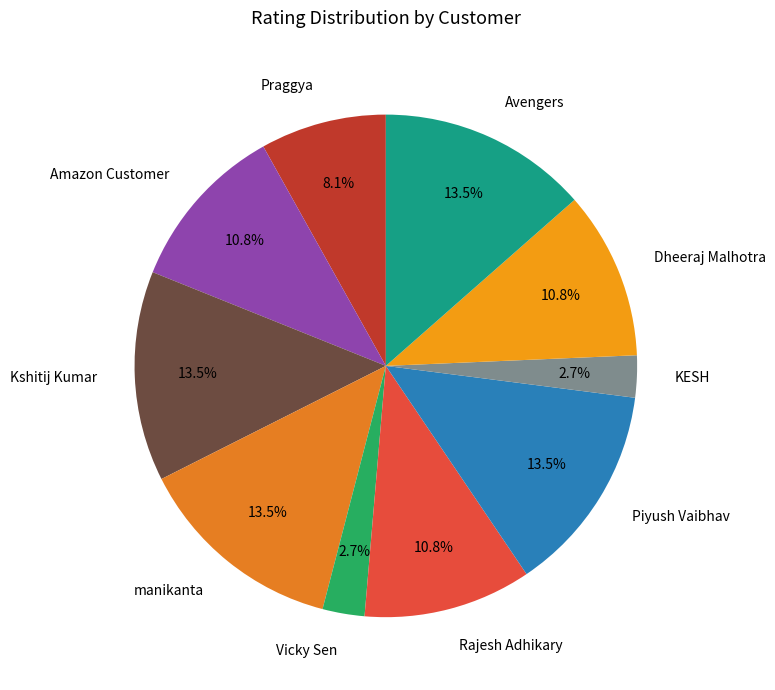

Count the number of slices in the pie.

10